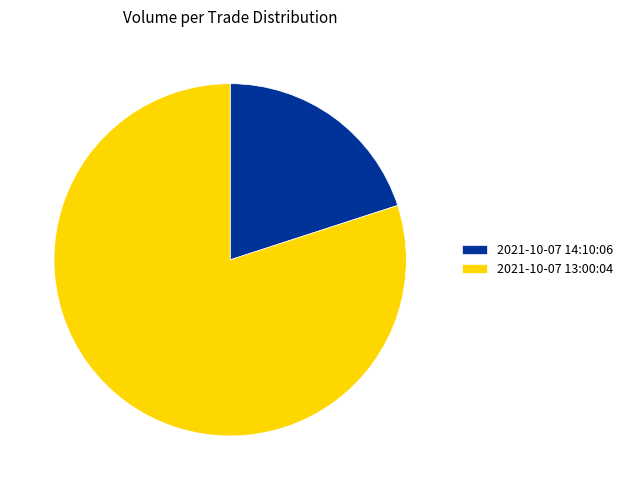

Rank the categories by value from lowest to highest.

2021-10-07 14:10:06, 2021-10-07 13:00:04